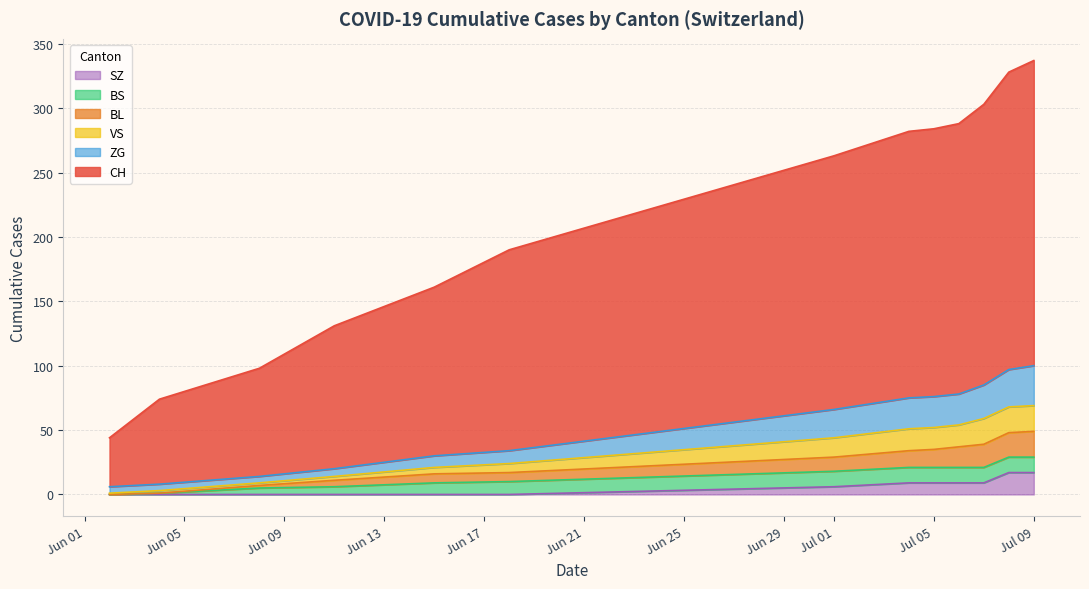

True or false: BL and VS intersect in this chart.

False